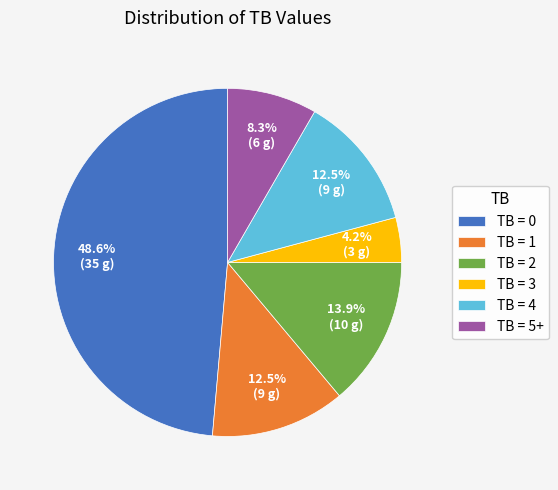

What percentage is NOT represented by TB = 3?

95.8%